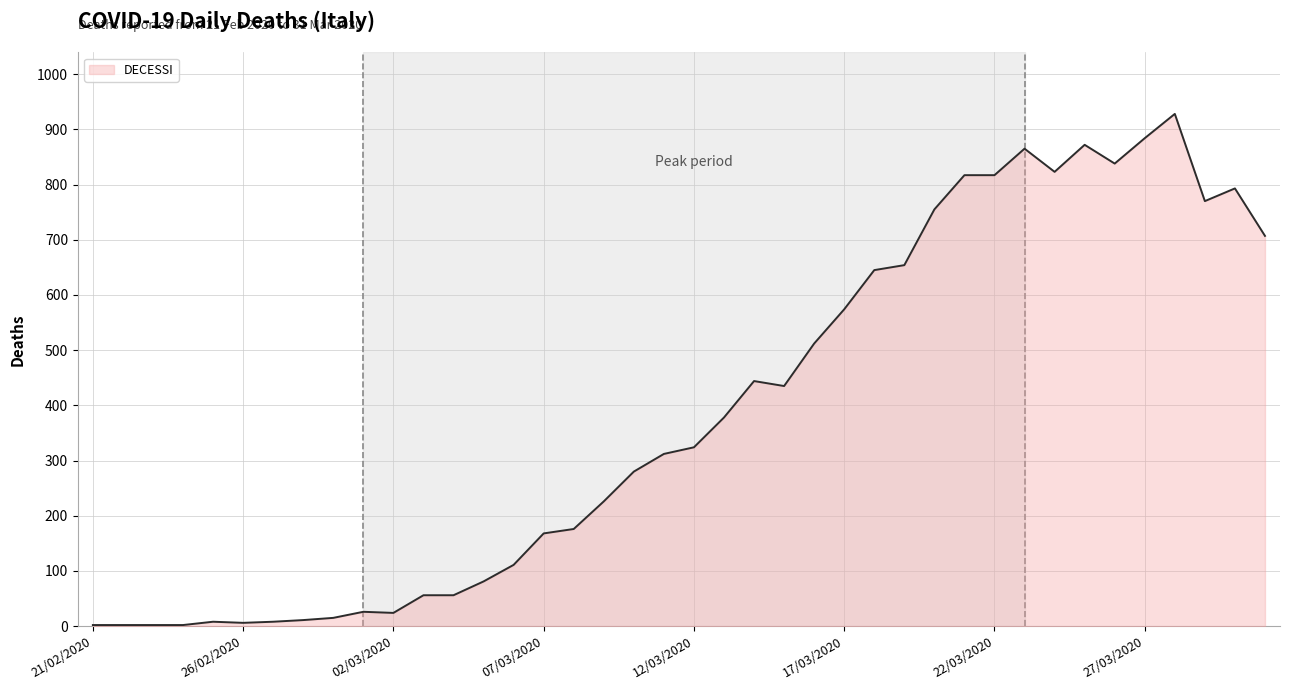

What is the greatest value displayed?

928